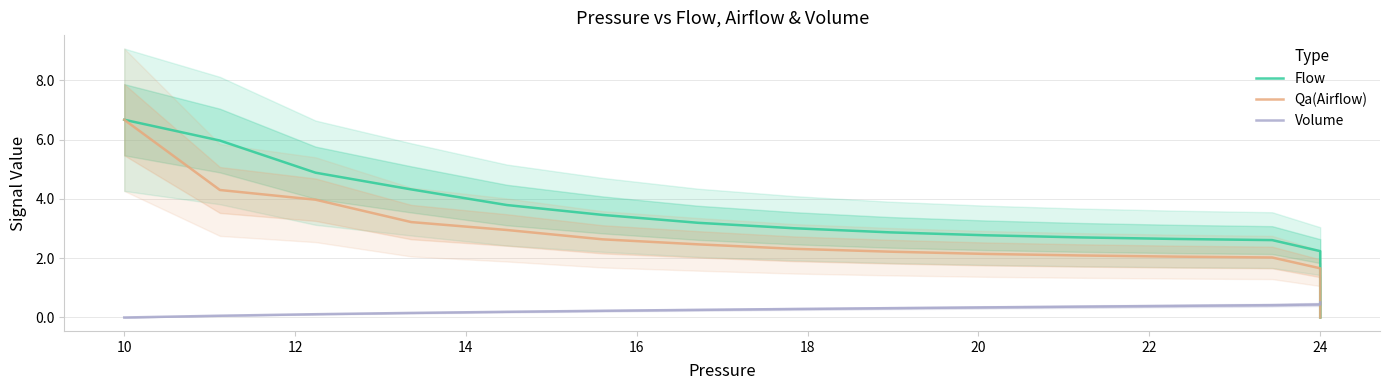

How many intersections are there between Volume and Qa(Airflow)?

1